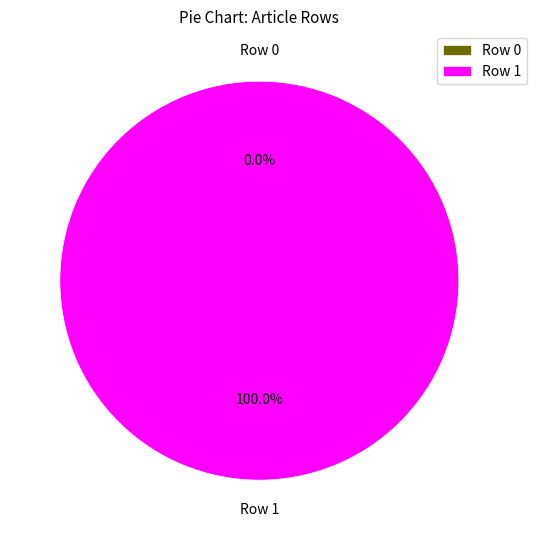

Which category has the biggest portion of the pie?

Row 1